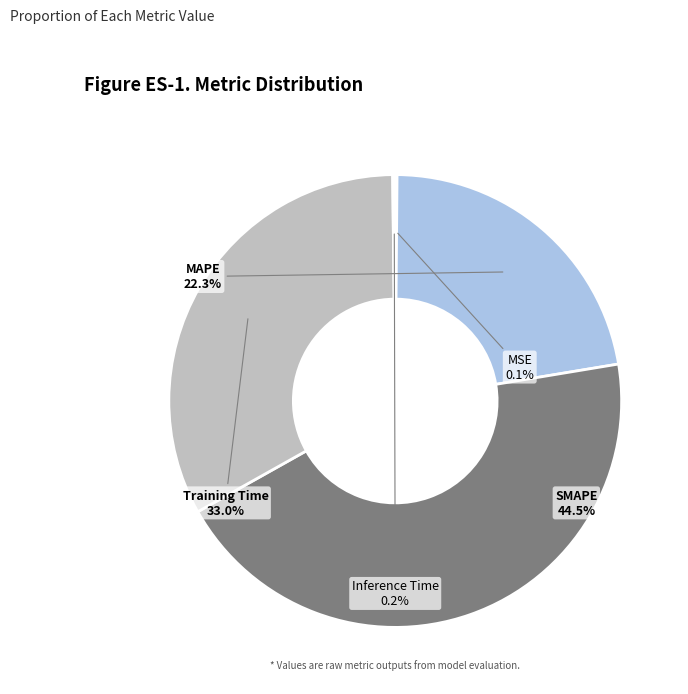

Does any single category account for the majority?

No